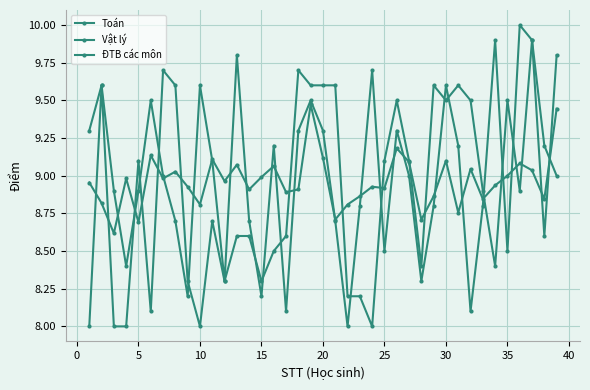

List the series in order of their overall mean, highest first.

Vật lý, ĐTB các môn, Toán